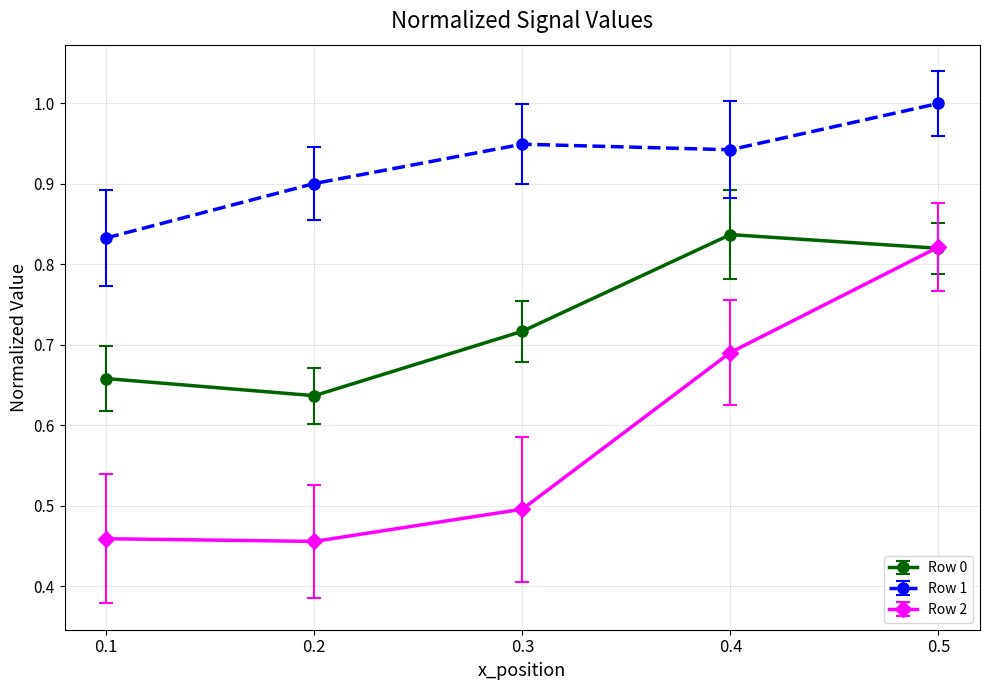

What is the total value across all series at 0.3?

2.2